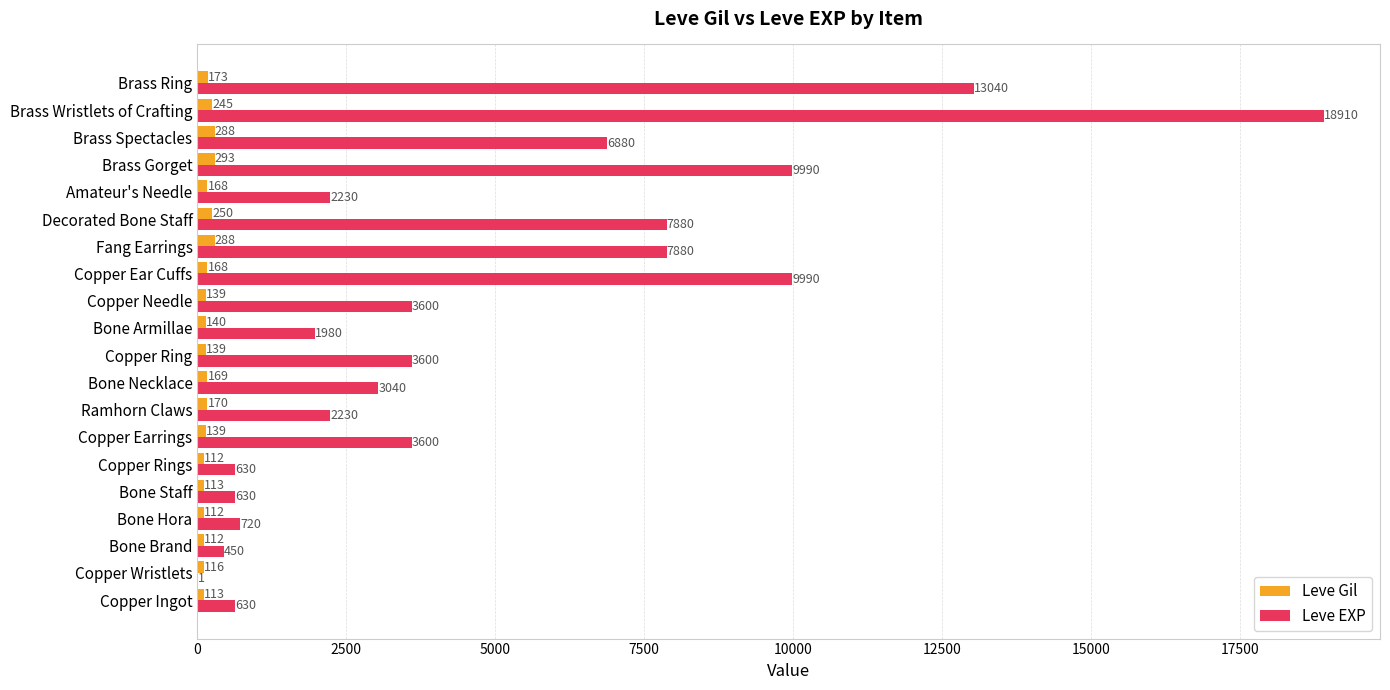

What are all the series names shown in the legend?

Leve Gil, Leve EXP